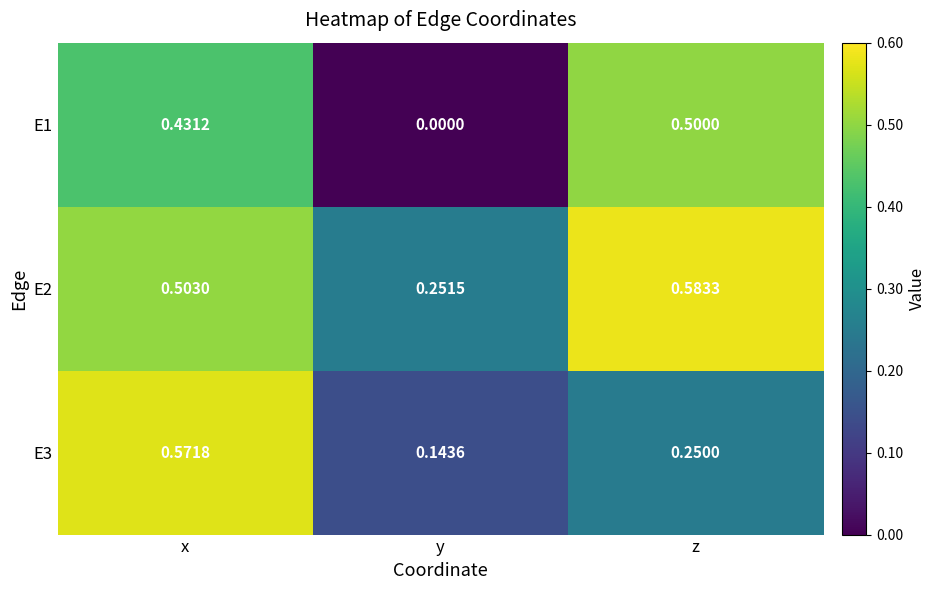

At which category is the sum across all series the highest?

x